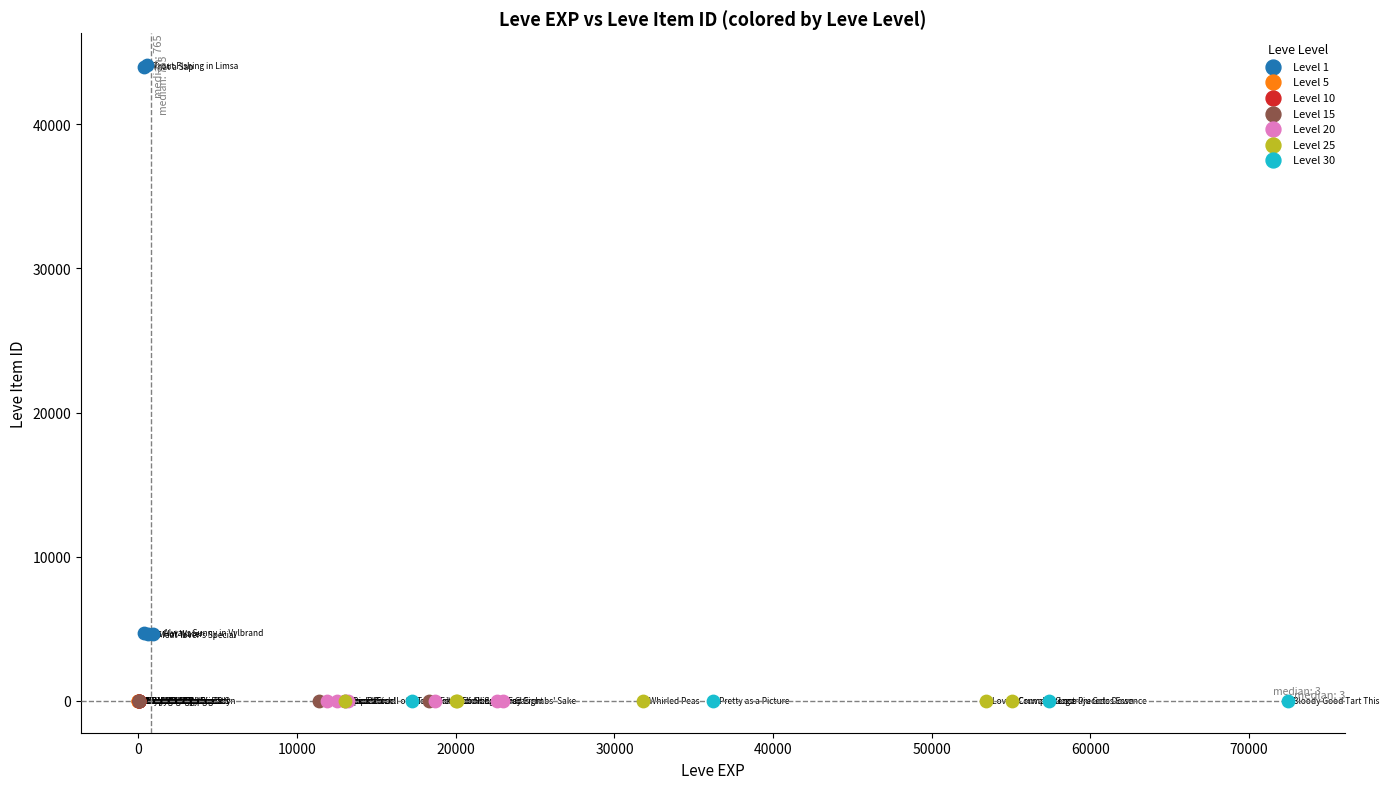

What are all the series names shown in the legend?

Level 1, Level 5, Level 10, Level 15, Level 20, Level 25, Level 30